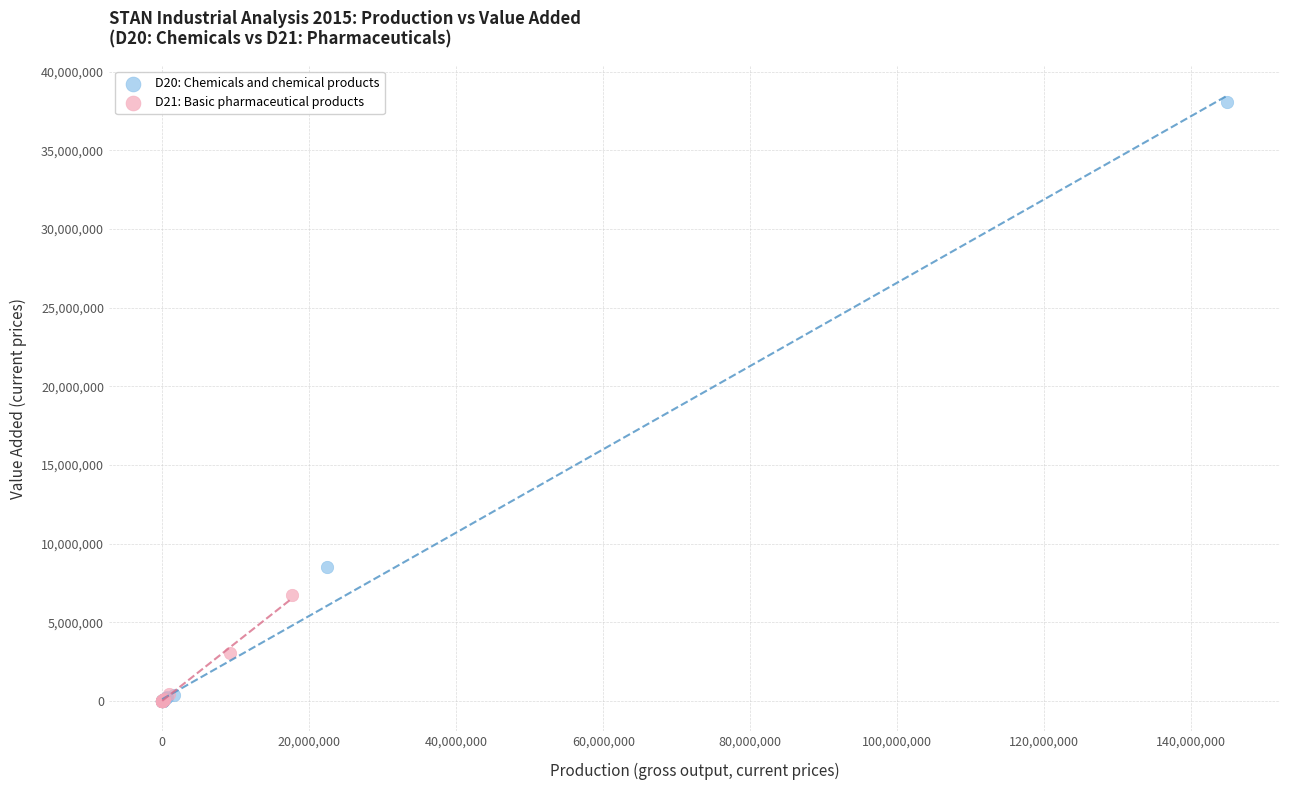

Which series has the widest spread of Y values?

D20: Chemicals and chemical products